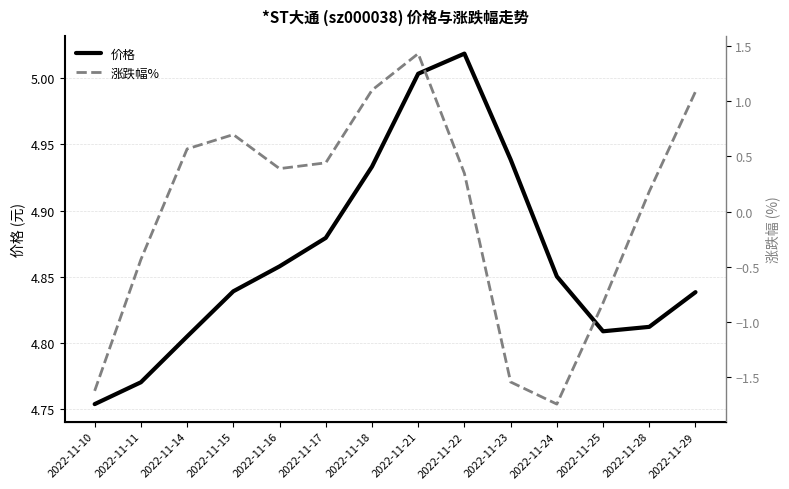

Which has a higher value, 2022-11-14 or 2022-11-17?

2022-11-17